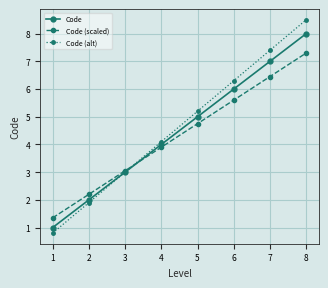

The value of Code at 6 is 6.0. True or false?

True